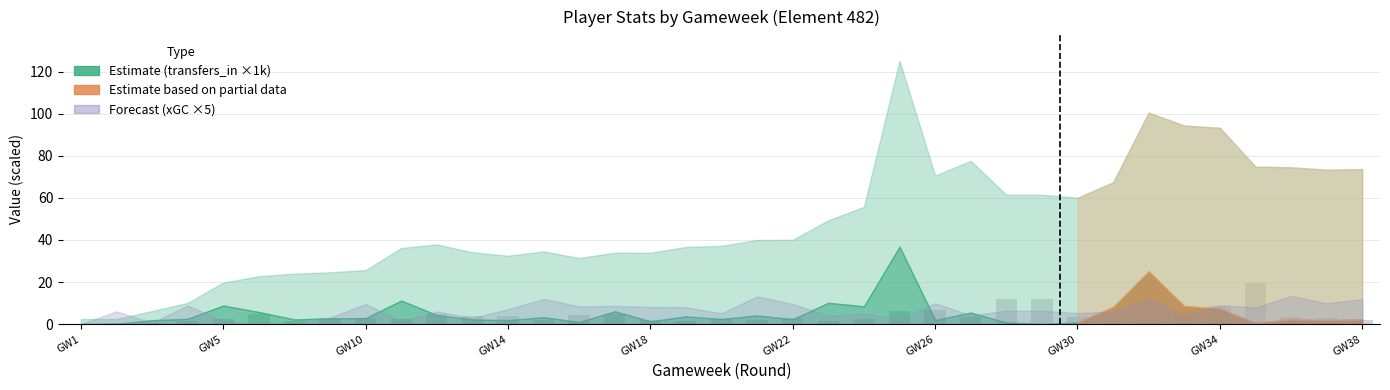

Count the number of categories in the chart.

37